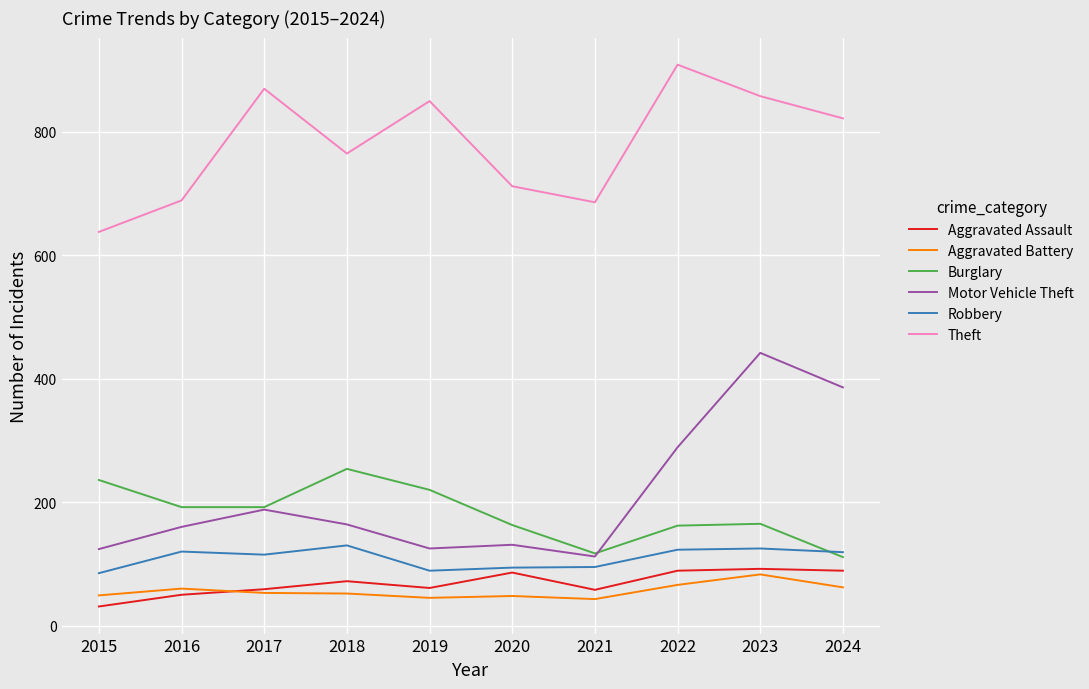

What are all the series names shown in the legend?

Aggravated Assault, Aggravated Battery, Burglary, Motor Vehicle Theft, Robbery, Theft